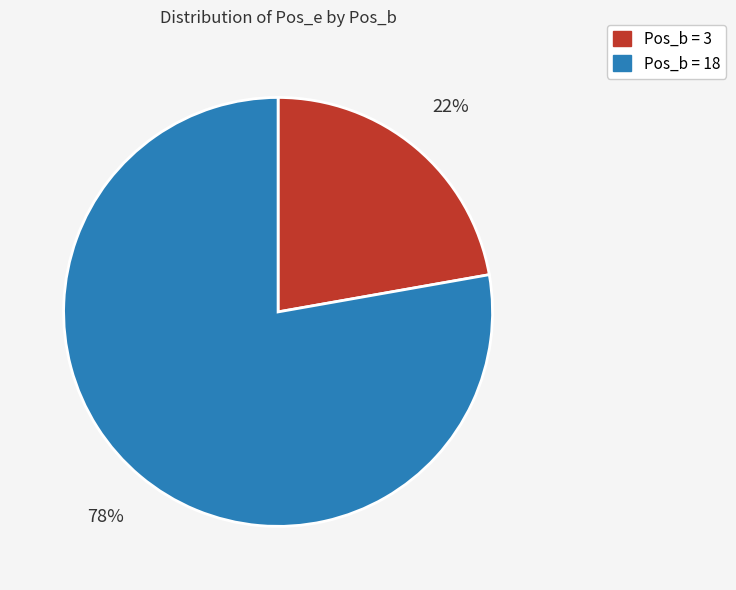

How many segments does this pie chart have?

2